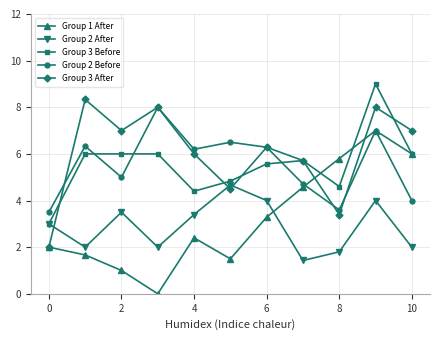

True or false: Group 2 Before and Group 2 After intersect in this chart.

False